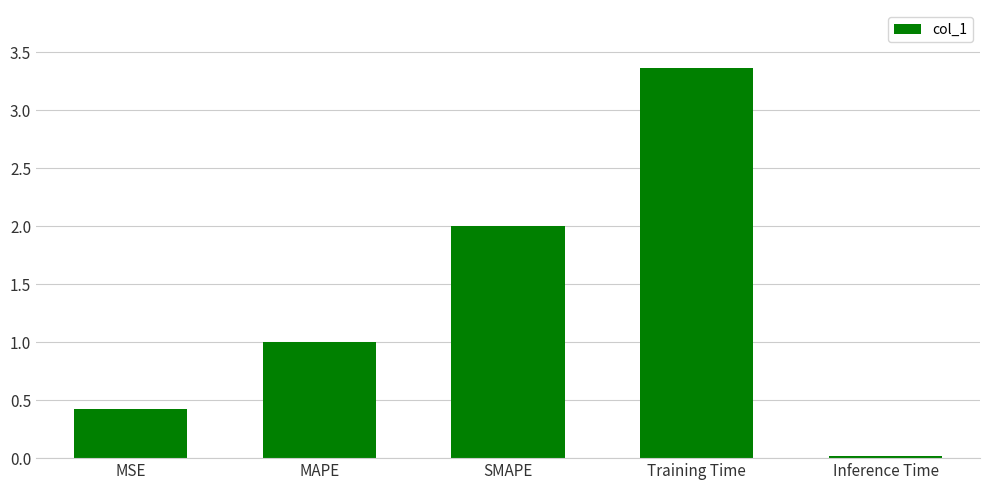

What is the difference between the values at SMAPE and MSE?

1.6